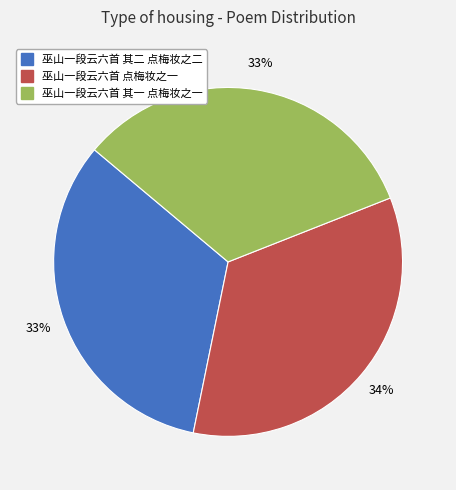

Is the sum of 巫山一段云六首 其一 点梅妆之一 and 巫山一段云六首 点梅妆之一 greater than half?

Yes